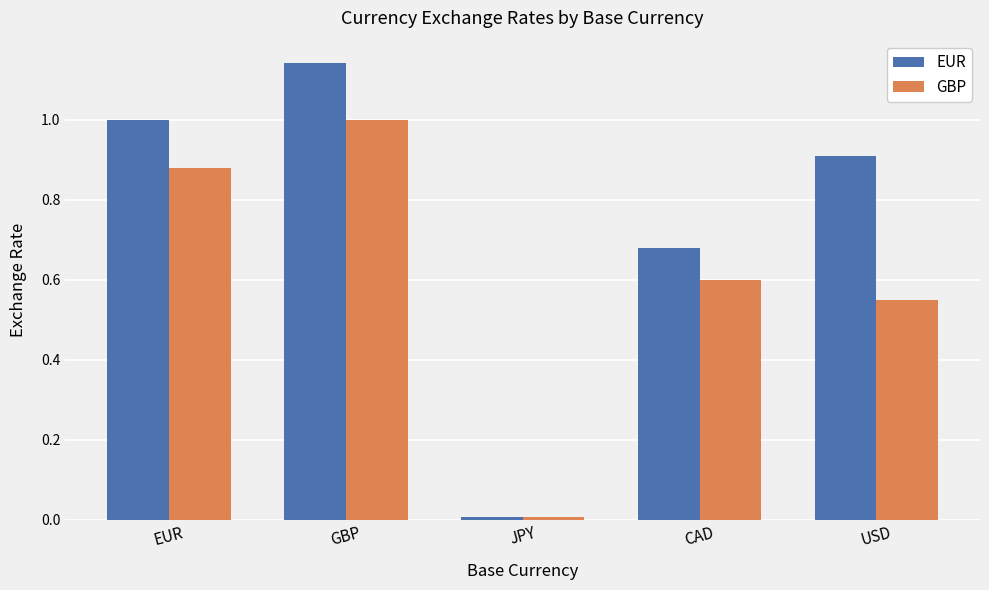

Which series has the widest spread of values?

EUR